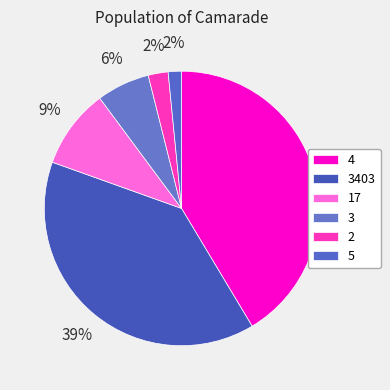

Count the number of slices in the pie.

6